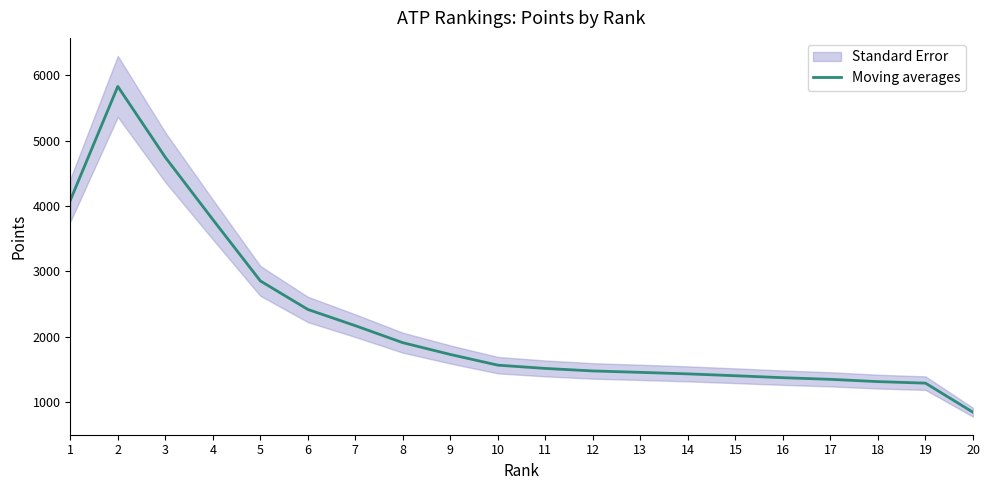

Reading left to right, extract all data points from this chart.

1=4086.7	2=5828.3	3=4745.0	4=3793.3	5=2855.0	6=2418.3	7=2170.0	8=1910.0	9=1730.0	10=1566.7	11=1516.7	12=1478.3	13=1456.7	14=1433.3	15=1405.0	16=1375.0	17=1350.0	18=1315.0	19=1291.7	20=846.7